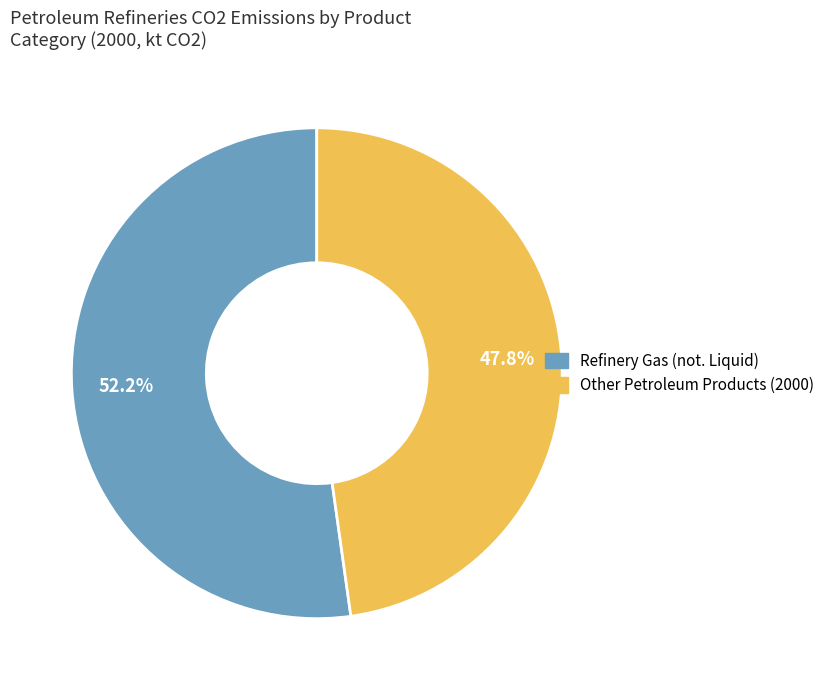

What is the total percentage of Refinery Gas (not. Liquid) and Other Petroleum Products (2000)?

100.0%